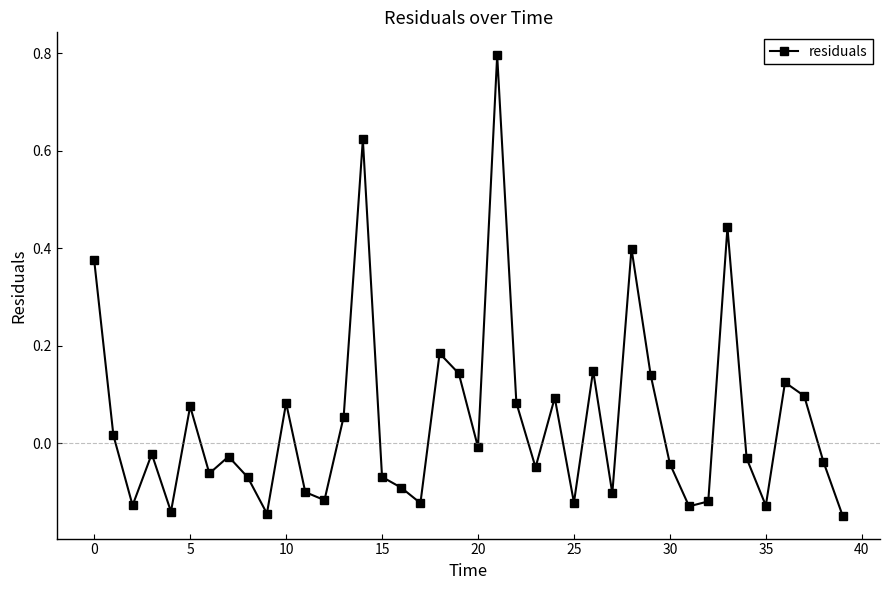

How many interior local peaks (higher than both neighbors) does the data have?

12